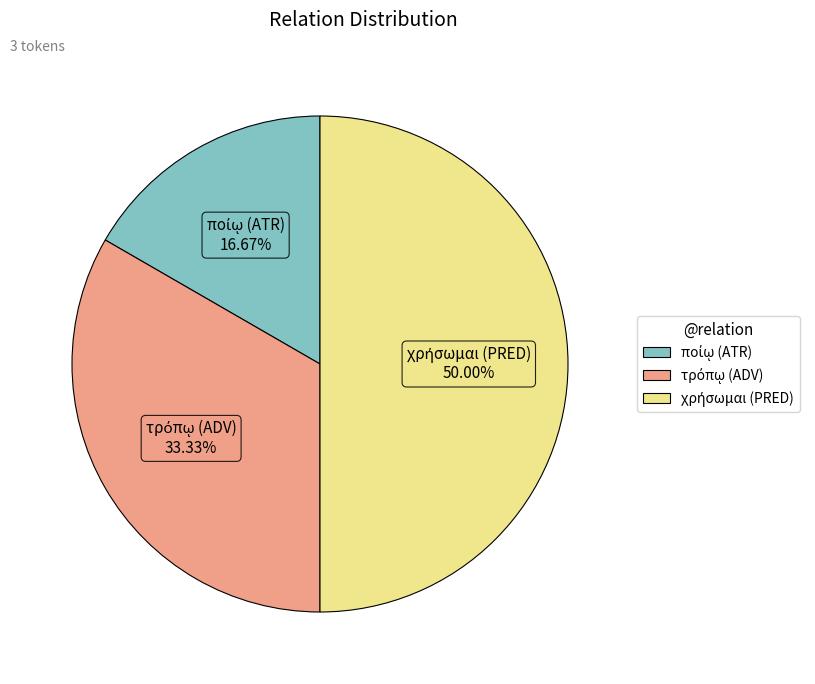

How many segments does this pie chart have?

3